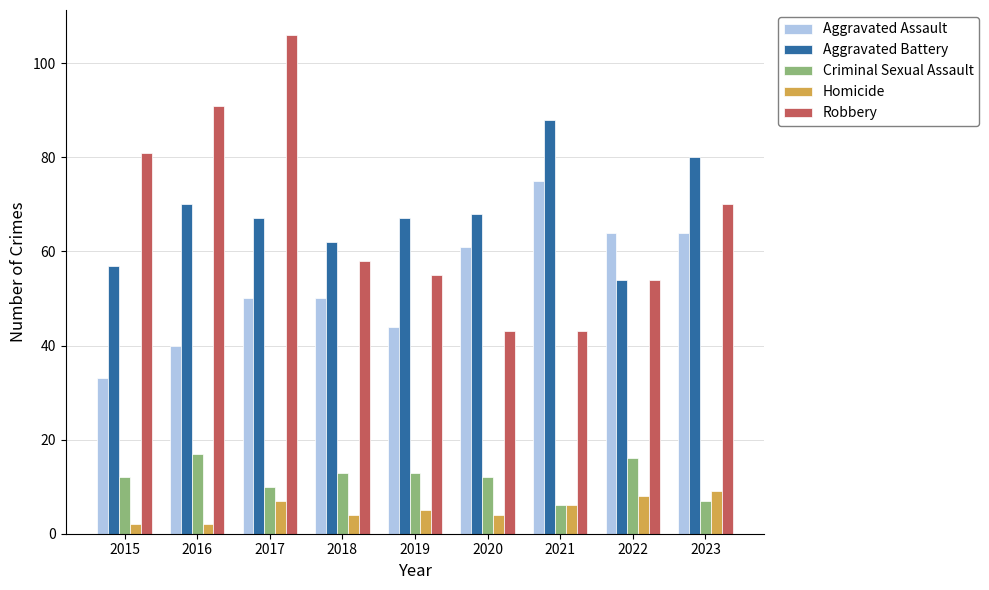

Reading right to left, extract all data points from this chart.

Aggravated Assault: 2023=64	2022=64	2021=75	2020=61	2019=44	2018=50	2017=50	2016=40	2015=33
Aggravated Battery: 2023=80	2022=54	2021=88	2020=68	2019=67	2018=62	2017=67	2016=70	2015=57
Criminal Sexual Assault: 2023=7	2022=16	2021=6	2020=12	2019=13	2018=13	2017=10	2016=17	2015=12
Homicide: 2023=9	2022=8	2021=6	2020=4	2019=5	2018=4	2017=7	2016=2	2015=2
Robbery: 2023=70	2022=54	2021=43	2020=43	2019=55	2018=58	2017=106	2016=91	2015=81